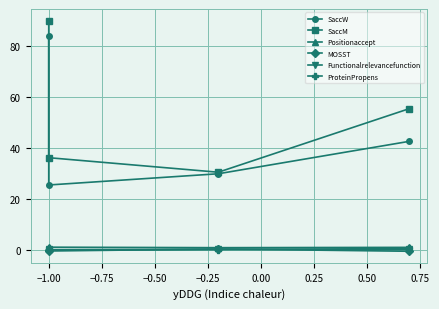

What is the average value of the ProteinPropens series?

0.3